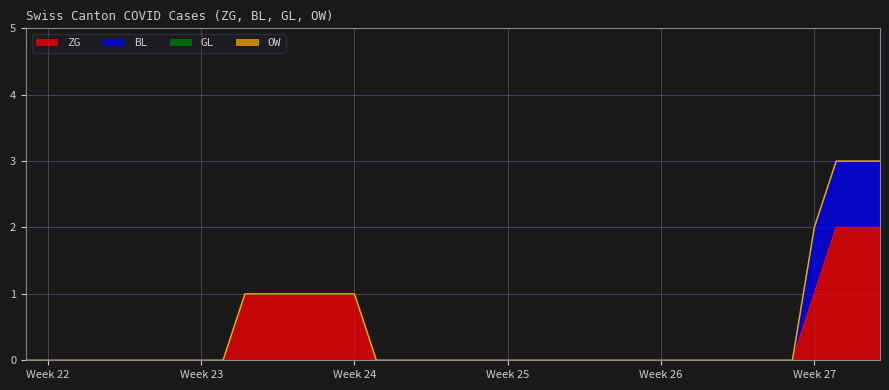

Which series has the largest range (max minus min)?

ZG